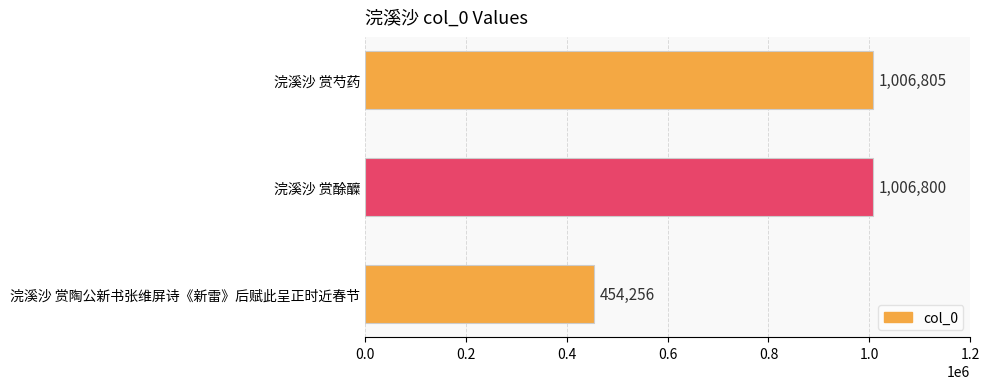

How many bars are there in total?

3